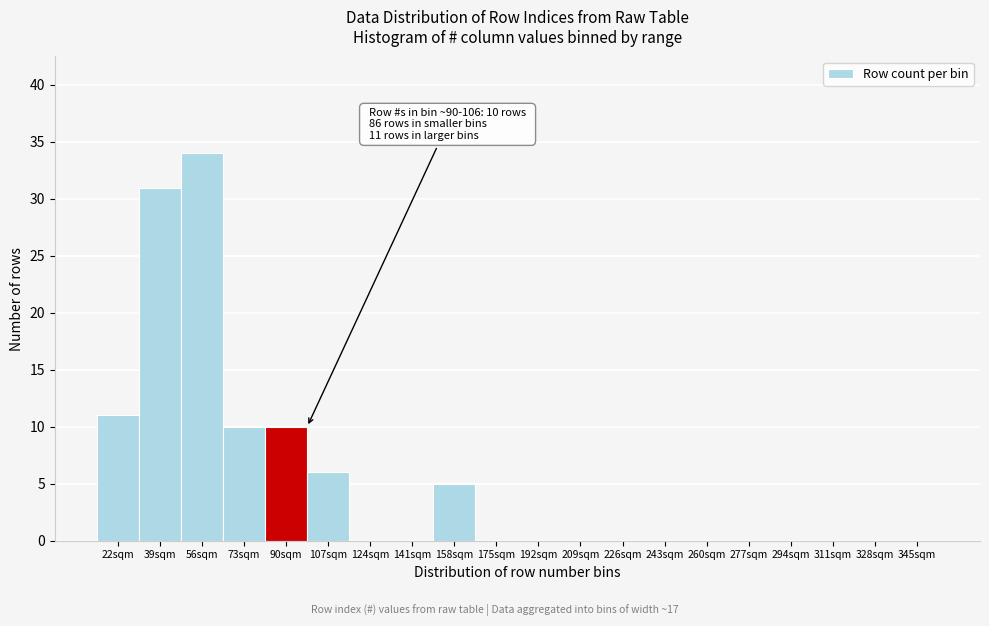

Reading right to left, list all the values displayed in this chart.

345sqm=0	328sqm=0	311sqm=0	294sqm=0	277sqm=0	260sqm=0	243sqm=0	226sqm=0	209sqm=0	192sqm=0	175sqm=0	158sqm=5	141sqm=0	124sqm=0	107sqm=6	90sqm=10	73sqm=10	56sqm=34	39sqm=31	22sqm=11